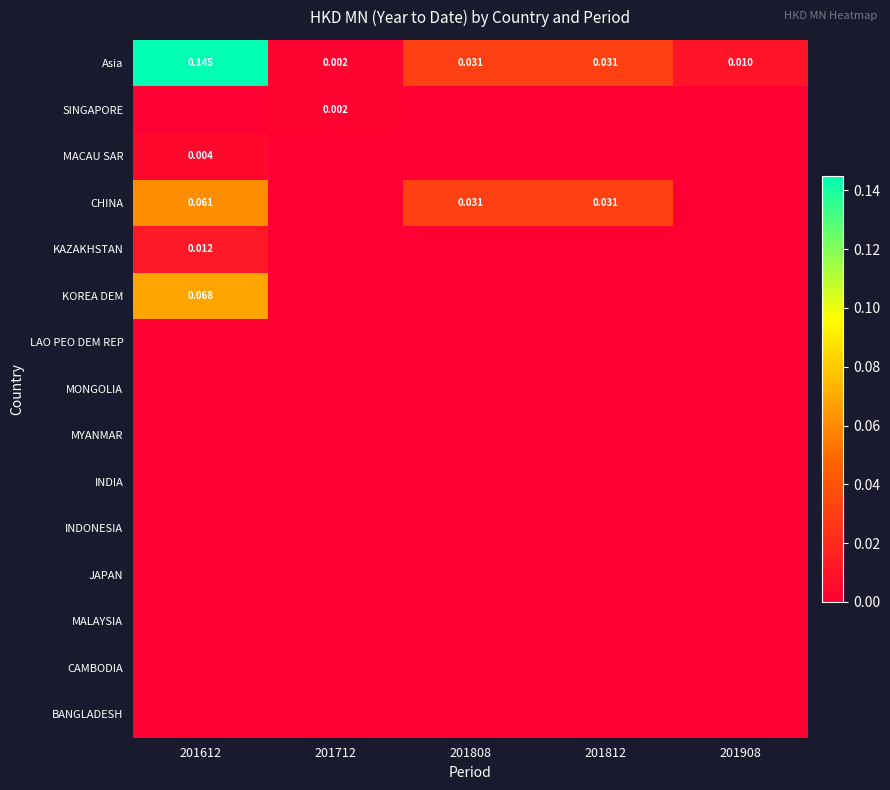

Is the value of MONGOLIA at 201812 greater than the value of INDIA at 201712?

No